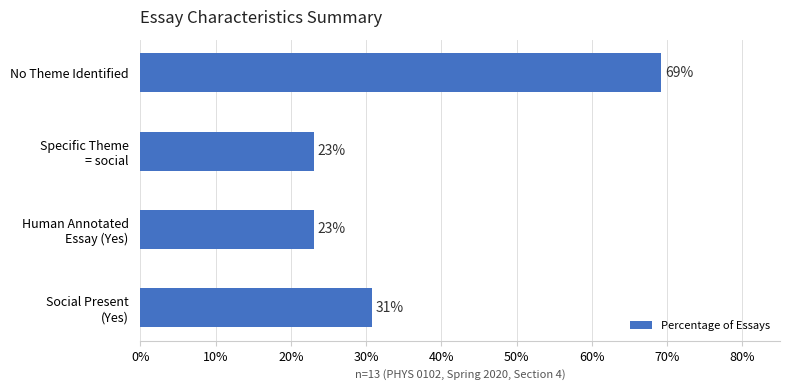

Which category has the highest value across all series?

No Theme Identified